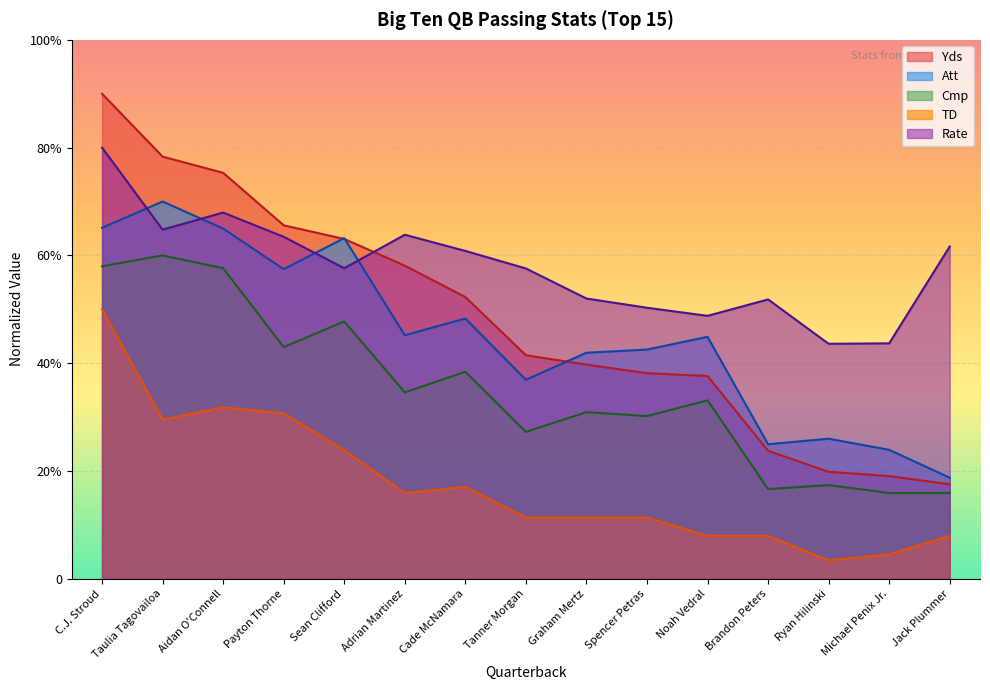

At which category does Rate reach its first local peak?

Aidan O'Connell